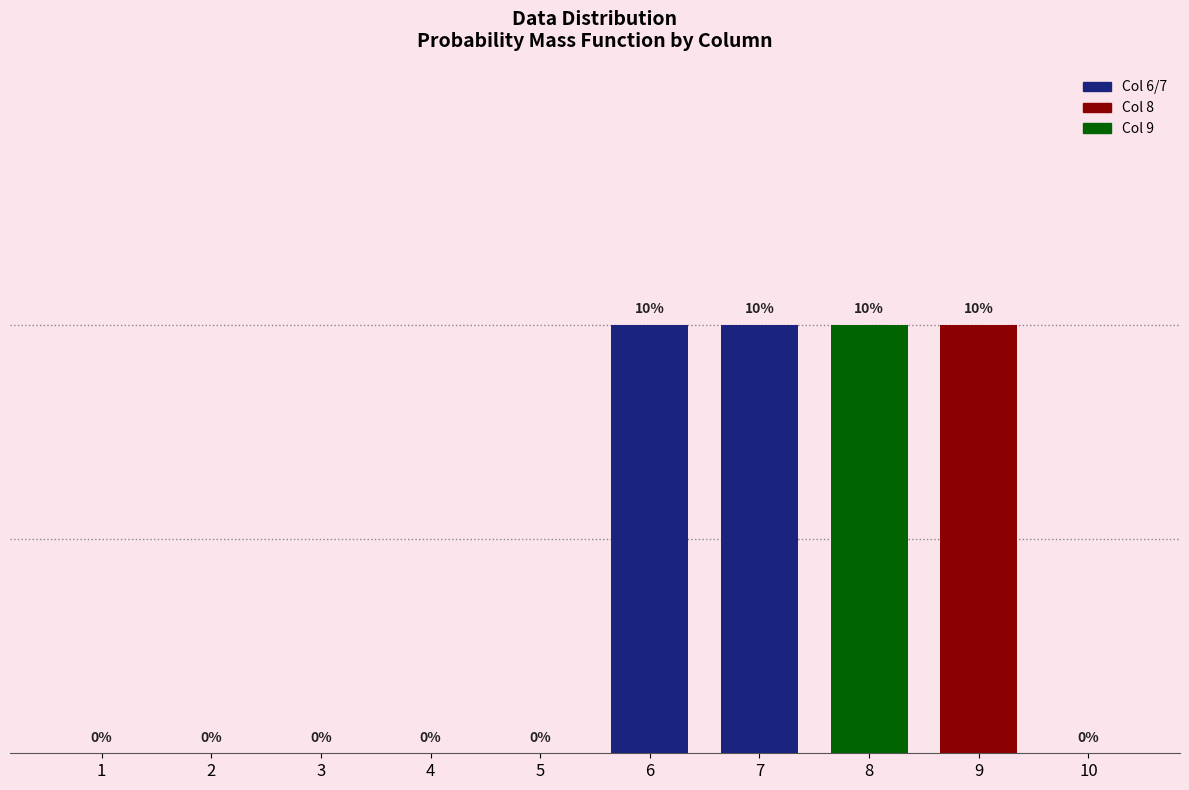

True or false: the data shows 0.0 at 4.

True